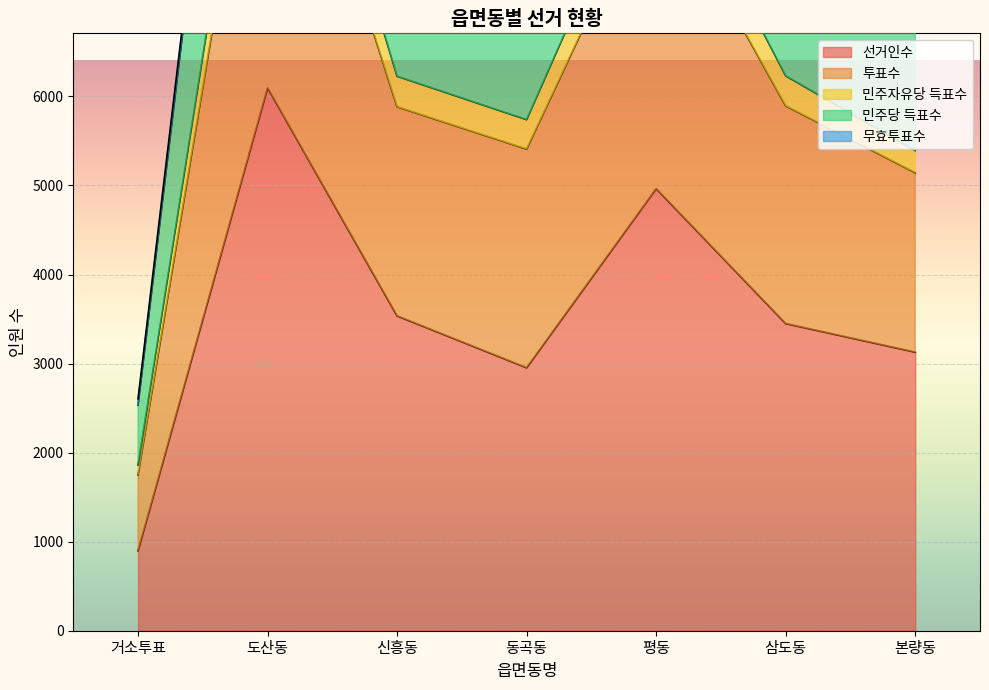

The value of 선거인수 at 평동 is 7802. True or false?

False